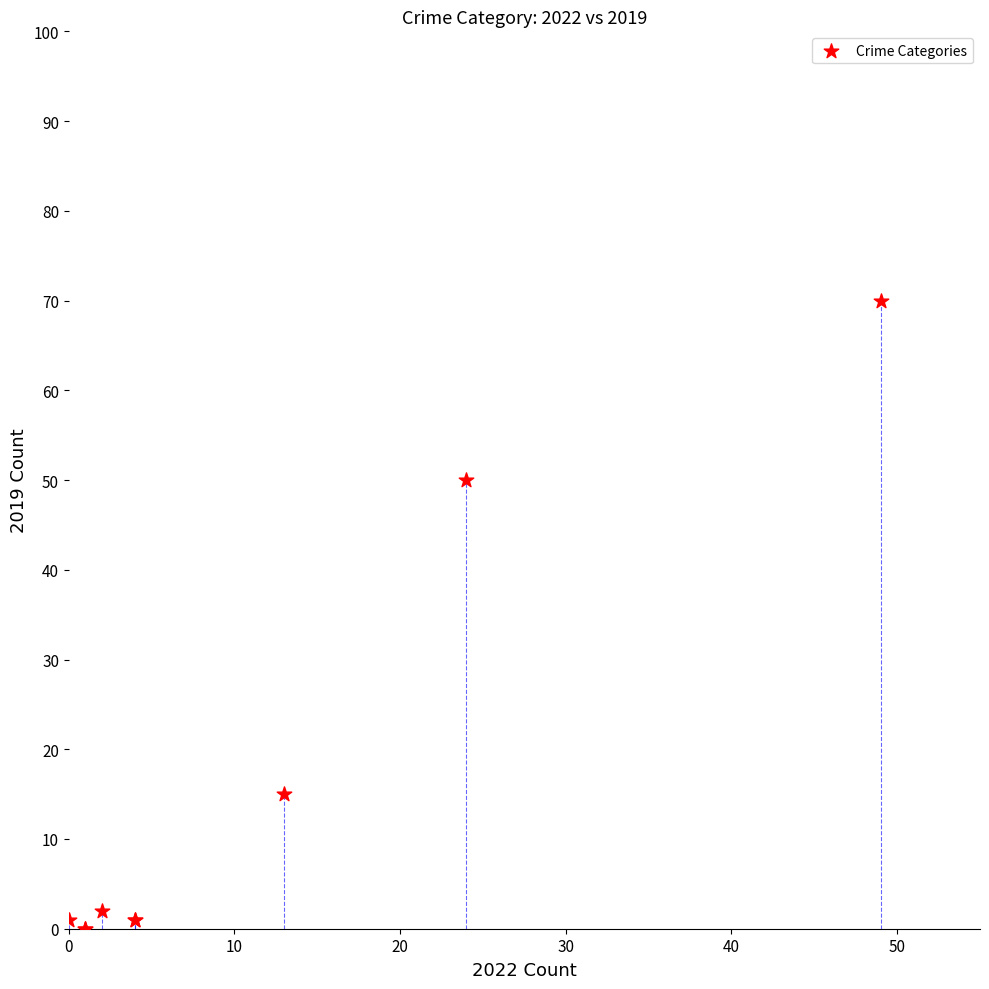

What Y value in the scatter plot is closest to 35?

50